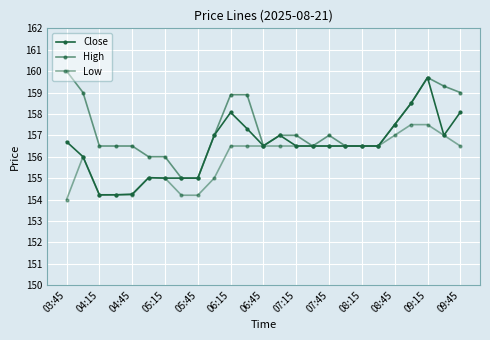

How many lines are shown in the chart?

3